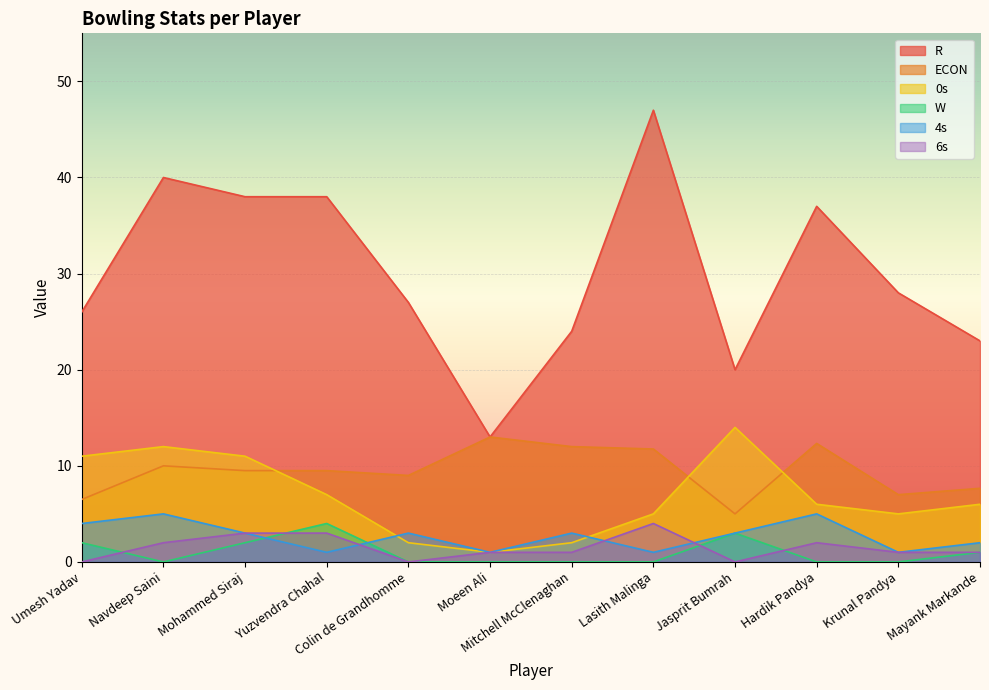

Which series has the largest total across all categories?

R